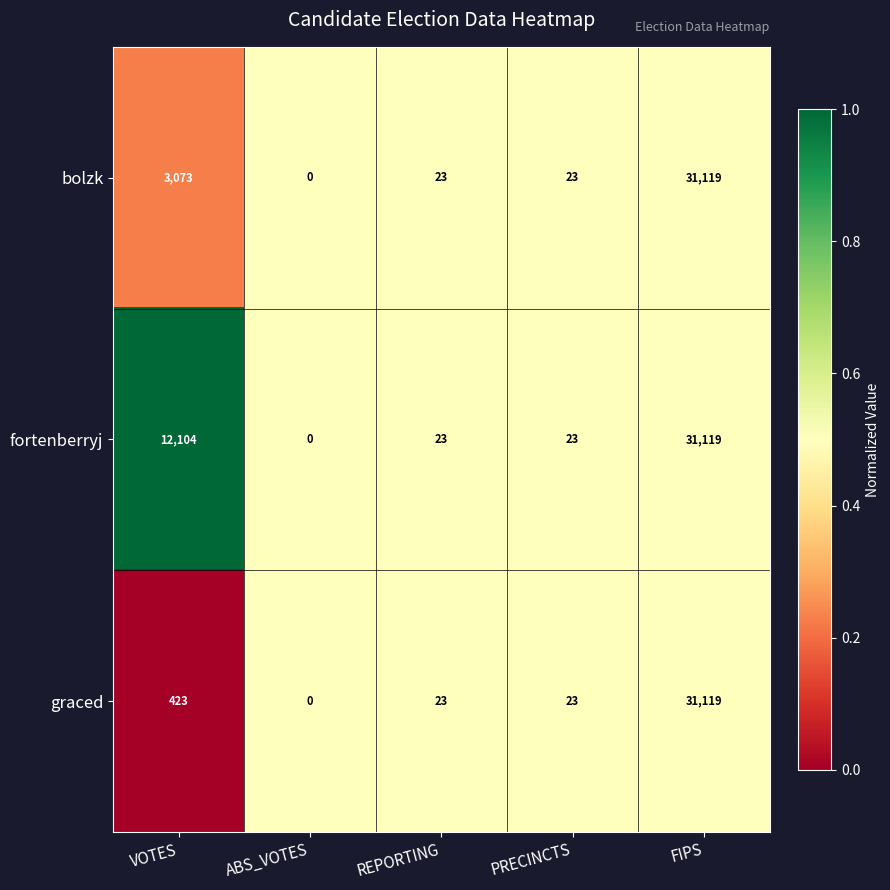

List the series in order of their overall mean, highest first.

fortenberryj, bolzk, graced